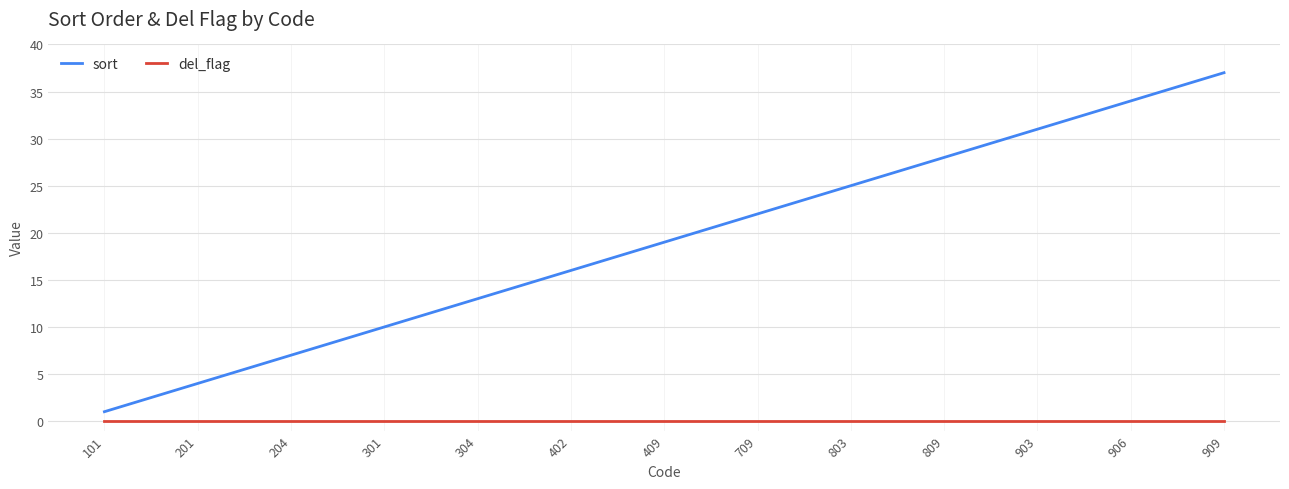

True or false: del_flag and sort cross at least once.

False